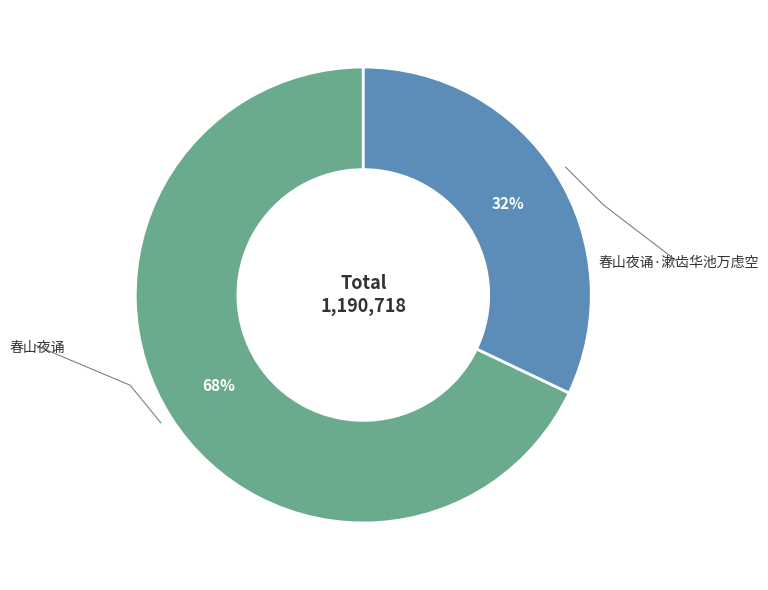

To the nearest percent, what percentage of the pie is 春山夜诵·漱齿华池万虑空?

32%